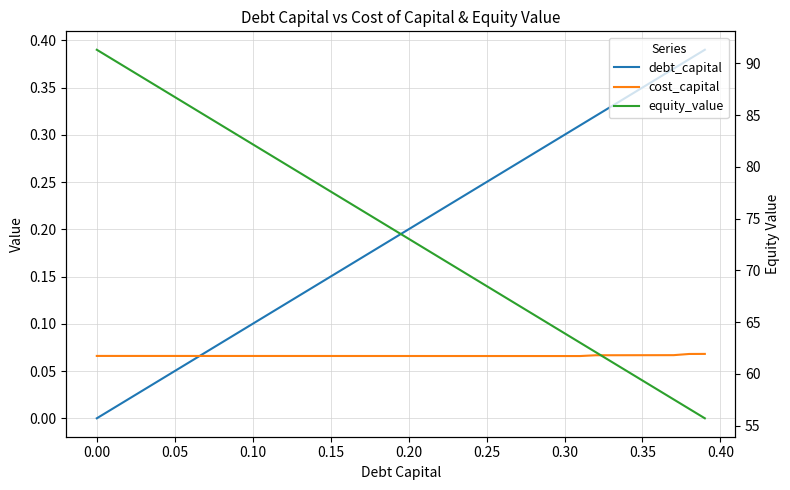

Reading left to right, what are all the values shown in this chart?

debt_capital: 0.0	0.0	0.0	0.0	0.0	0.1	0.1	0.1	0.1	0.1	0.1	0.1	0.1	0.1	0.1	0.1	0.2	0.2	0.2	0.2	0.2	0.2	0.2	0.2	0.2	0.2	0.3	0.3	0.3	0.3	0.3	0.3	0.3	0.3	0.3	0.3	0.4	0.4	0.4	0.4
cost_capital: 0.1	0.1	0.1	0.1	0.1	0.1	0.1	0.1	0.1	0.1	0.1	0.1	0.1	0.1	0.1	0.1	0.1	0.1	0.1	0.1	0.1	0.1	0.1	0.1	0.1	0.1	0.1	0.1	0.1	0.1	0.1	0.1	0.1	0.1	0.1	0.1	0.1	0.1	0.1	0.1
equity_value: 91.3	90.4	89.5	88.6	87.7	86.8	85.8	84.9	84.0	83.1	82.2	81.3	80.4	79.4	78.5	77.6	76.7	75.8	74.9	74.0	73.1	72.1	71.2	70.3	69.4	68.5	67.6	66.7	65.8	64.8	63.9	63.0	62.1	61.2	60.3	59.4	58.4	57.5	56.6	55.7